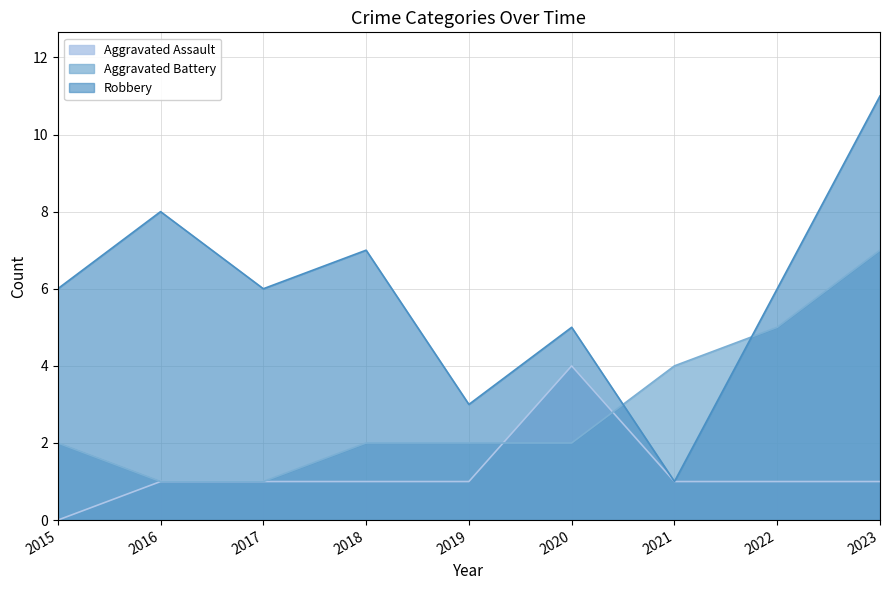

What is the difference between the Aggravated Assault values at 2022 and 2020?

3